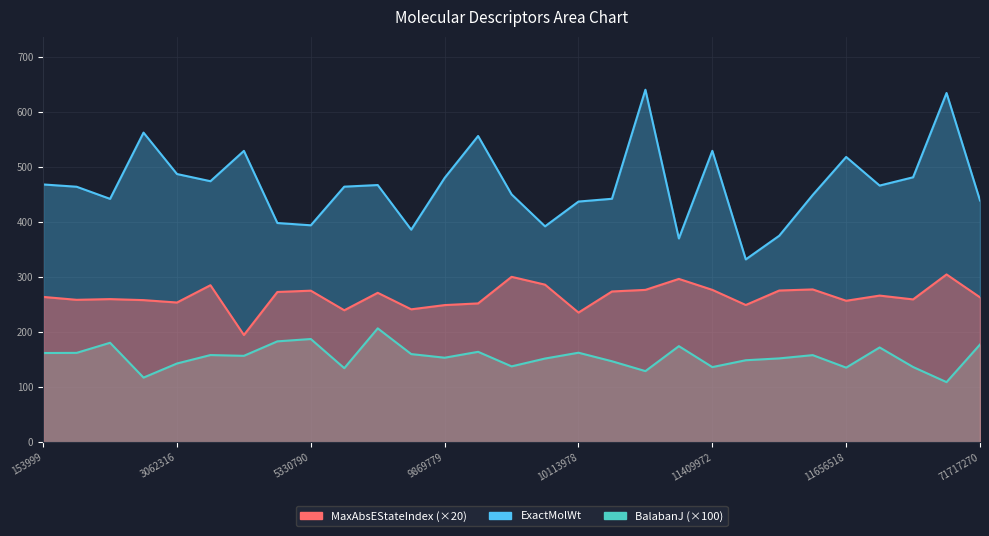

What is the sum of all MaxAbsEStateIndex values?

7678.3